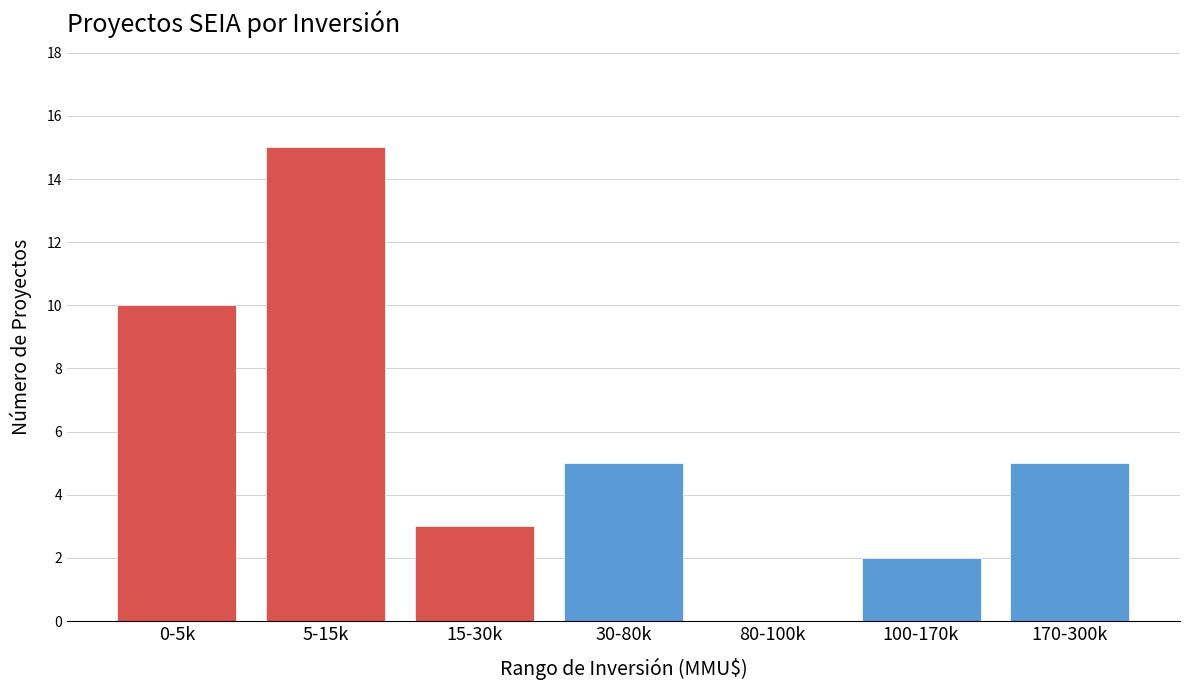

Reading left to right, list all the values displayed in this chart.

0-5k=10	5-15k=15	15-30k=3	30-80k=5	80-100k=0	100-170k=2	170-300k=5